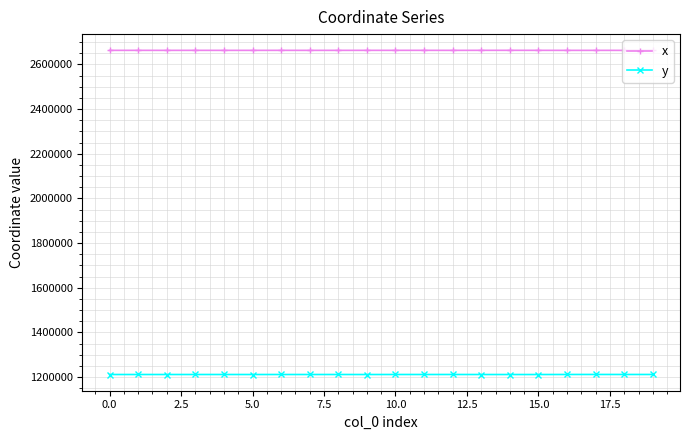

Does the chart display data point markers on the line(s)?

Yes